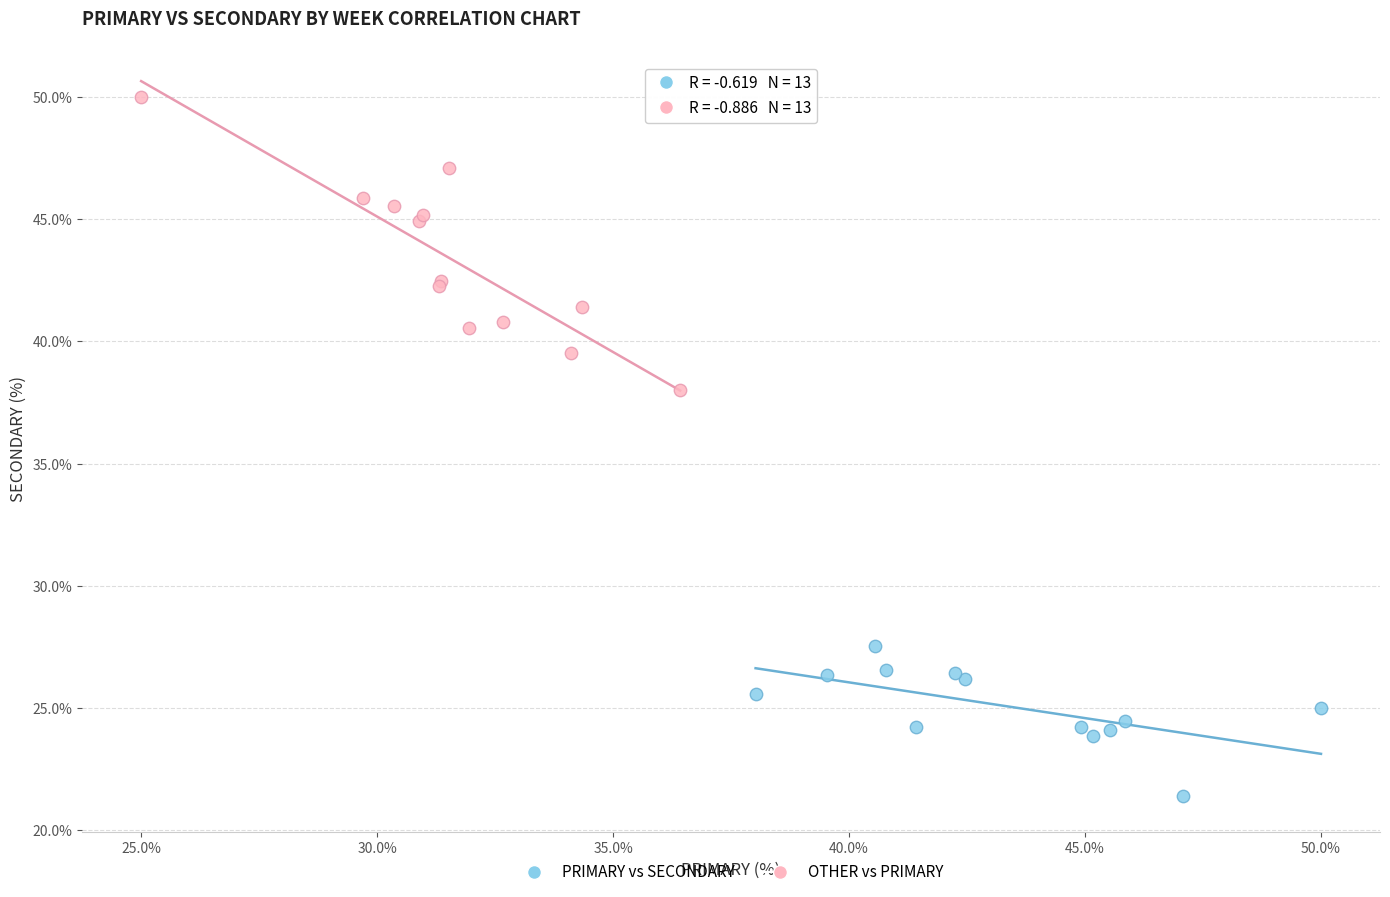

Which series has the widest spread of Y values?

OTHER vs PRIMARY